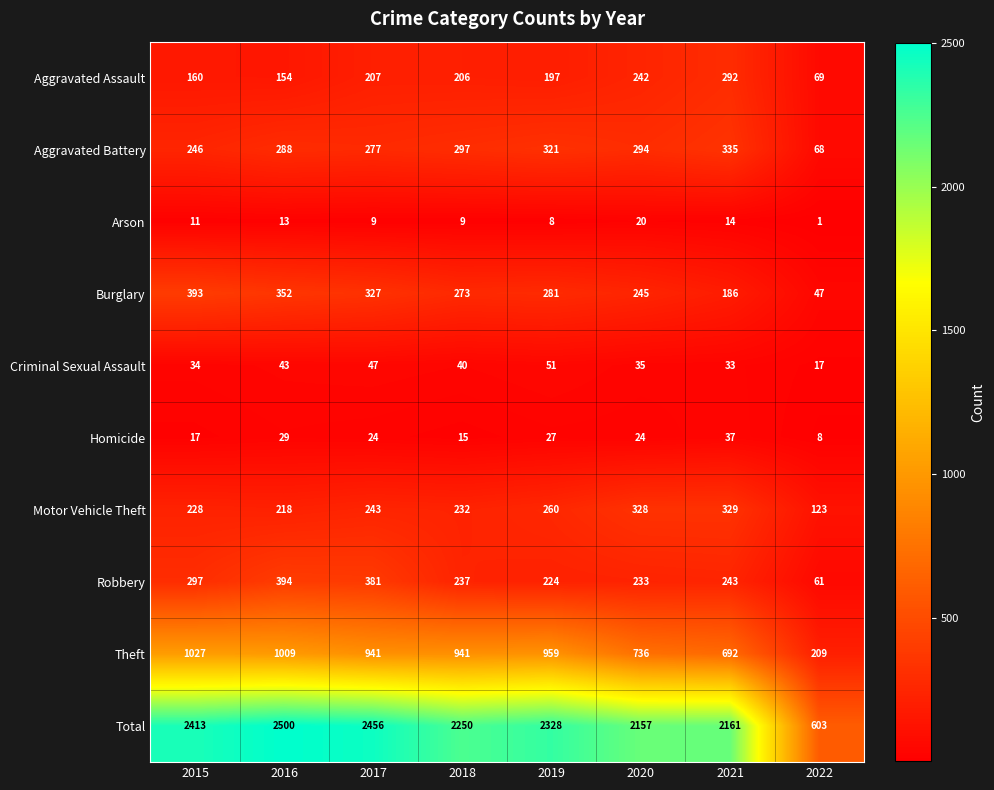

The value of Aggravated Assault at 2020 is 422. True or false?

False